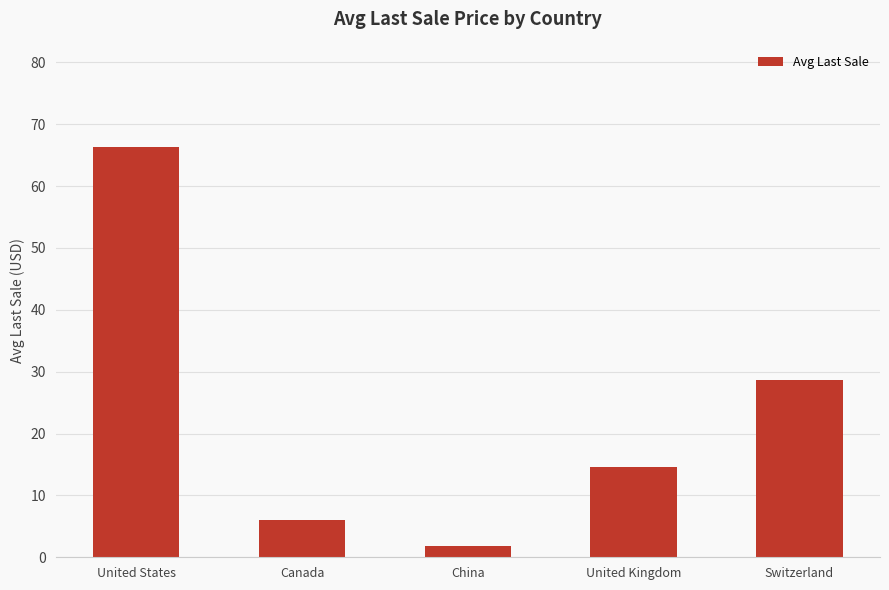

What is the difference between the maximum and minimum values?

64.5